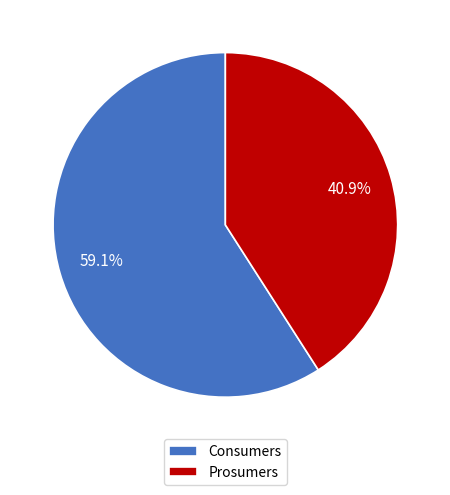

Combined, what portion of the pie is Consumers and Prosumers?

100.0%